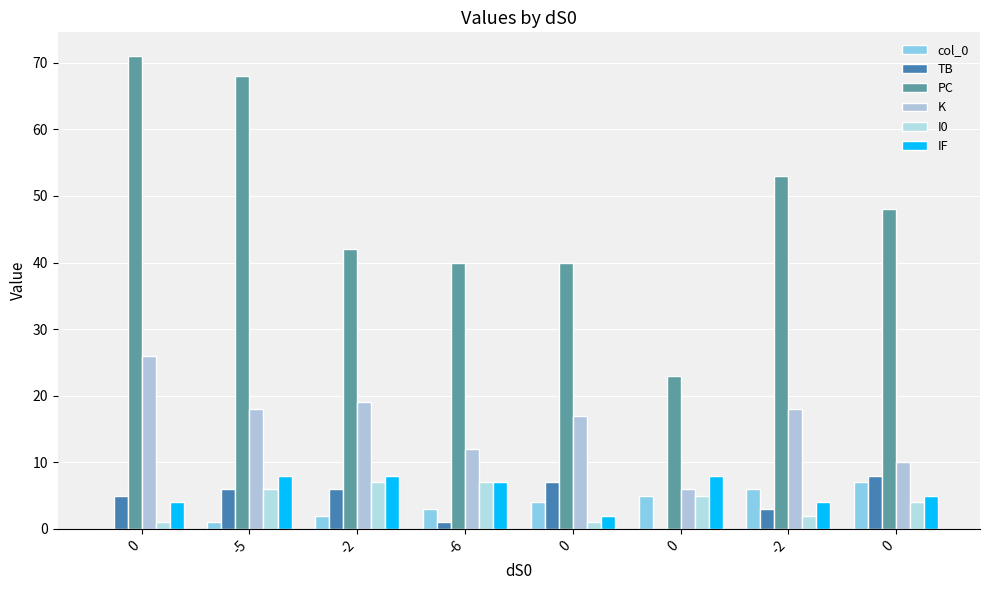

What value does the IF series have at -5?

8